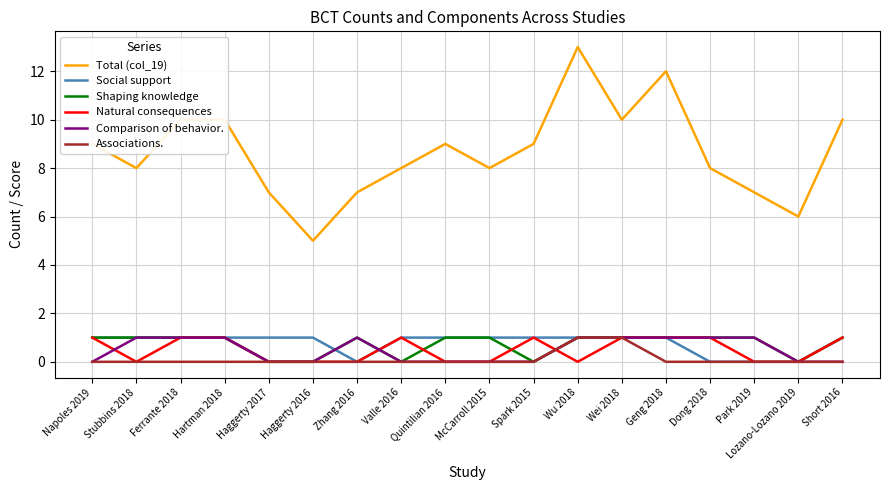

What are all the series names shown in the legend?

Total (col_19), Social support, Shaping knowledge, Natural consequences, Comparison of behavior., Associations.